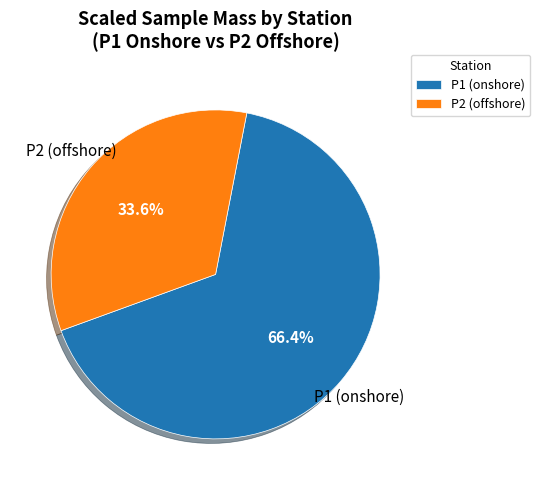

To the nearest percent, what is the average slice percentage?

50%